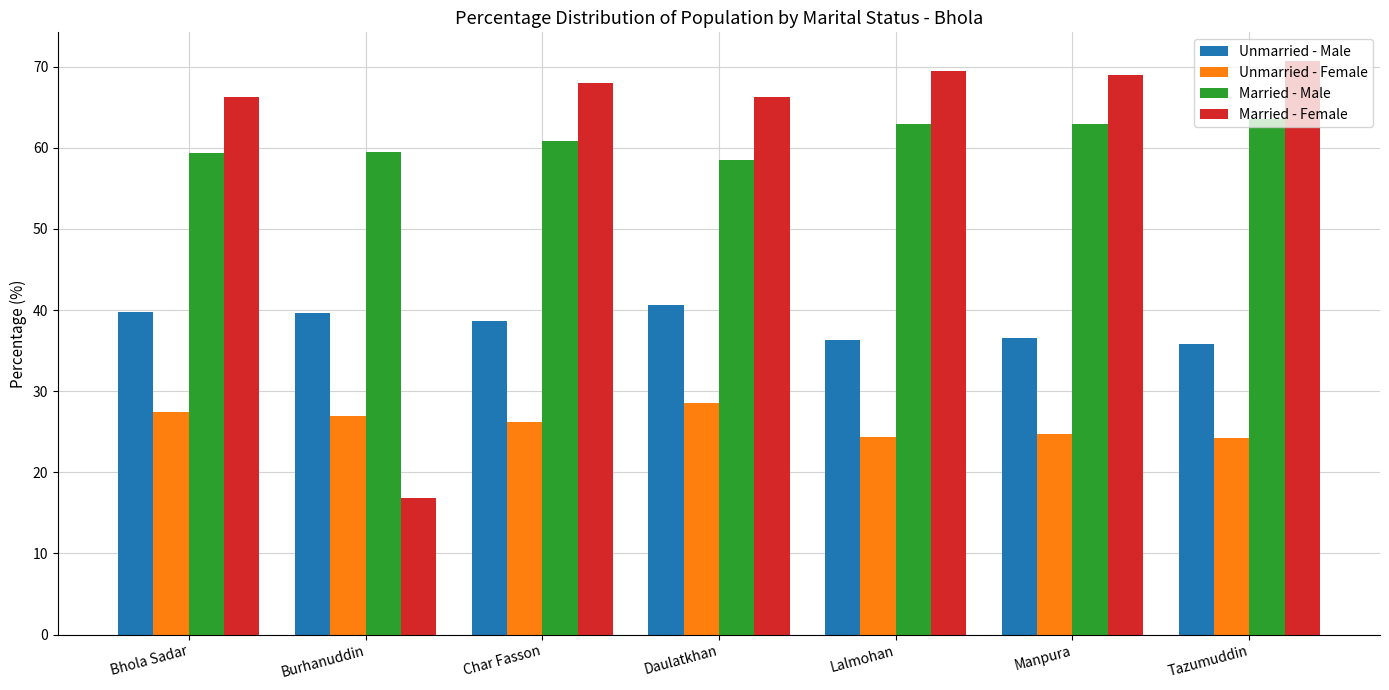

What is the average value of the Married - Male series?

61.1